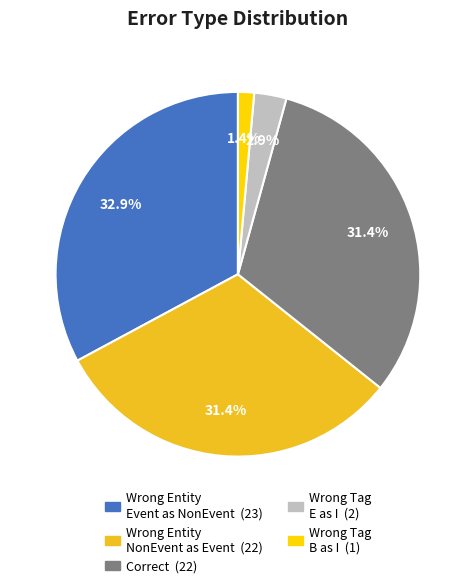

Is there a majority slice in this chart?

No